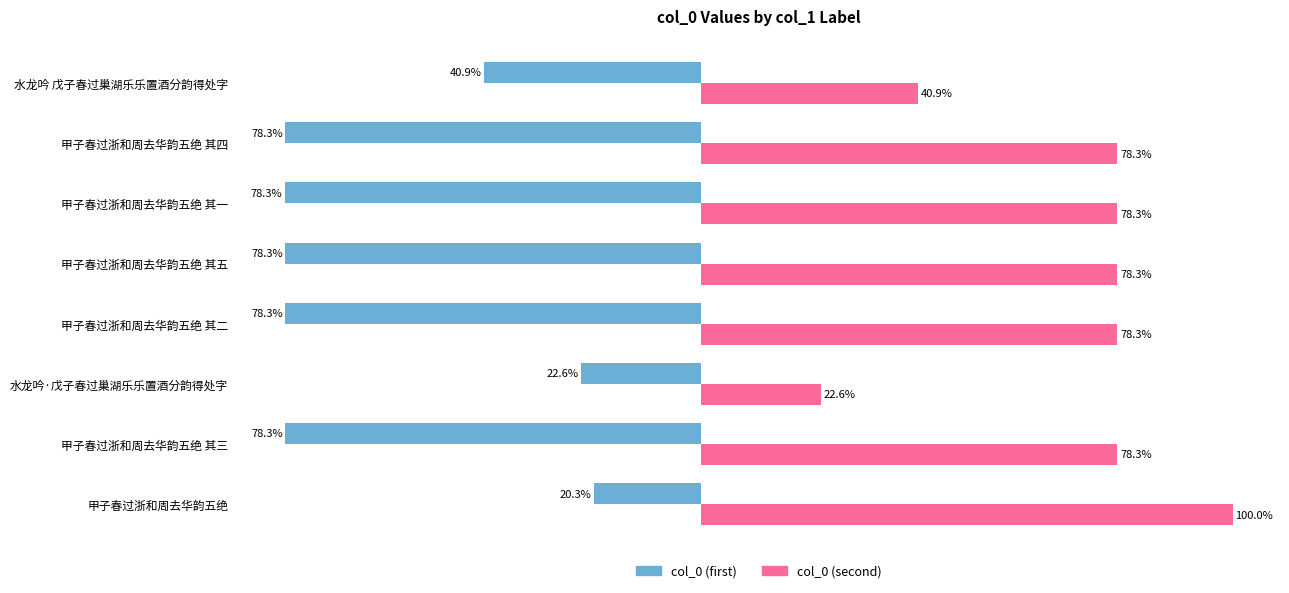

Which series has the widest spread of values?

col_0 (second)